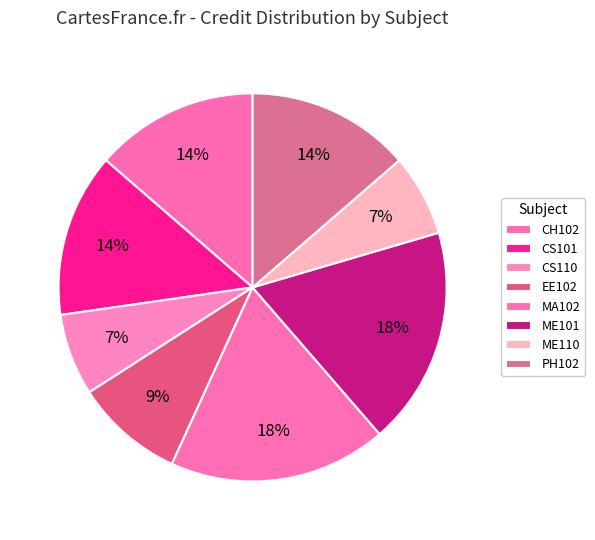

Combined, what portion of the pie is EE102 and MA102?

27.3%